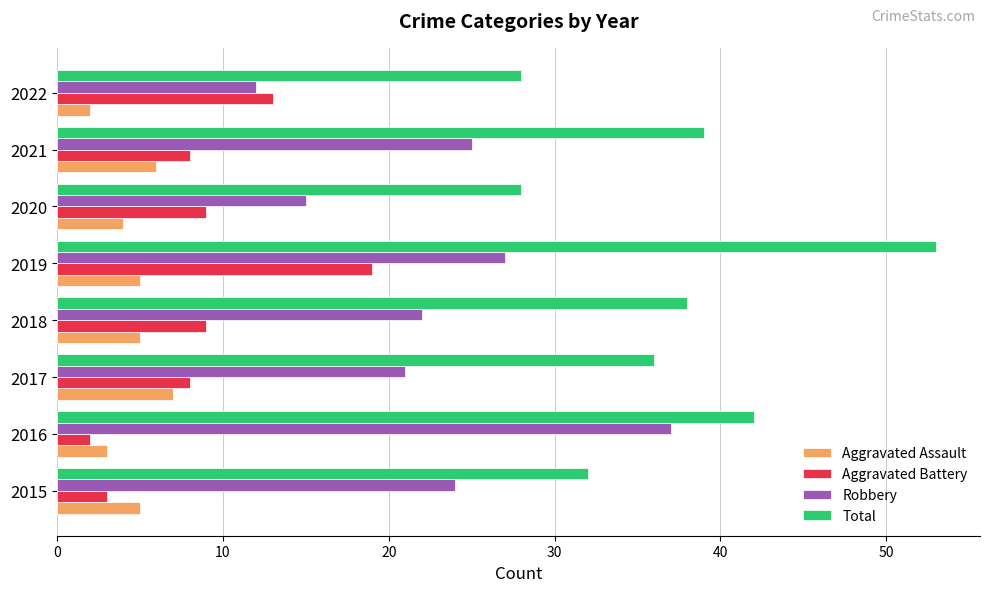

At which category is the sum across all series the highest?

2019